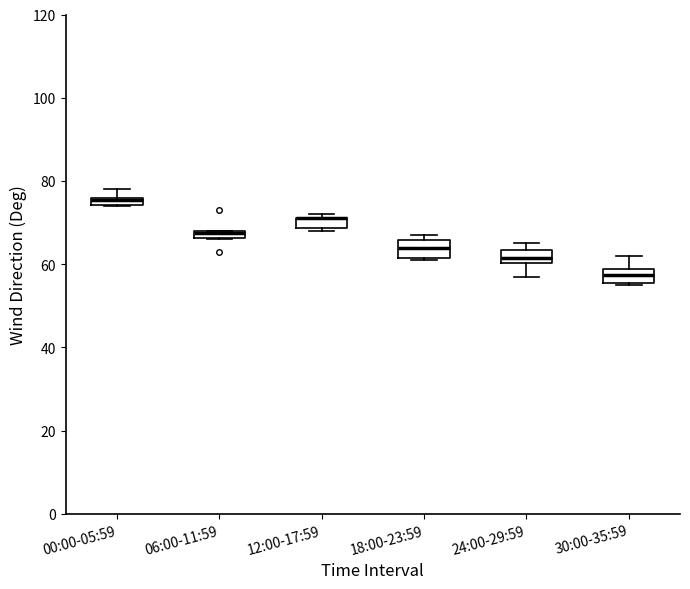

Where is the upper edge of the box for 00:00-05:59 on the y-axis? The values are not printed on the chart, so give them approximately, as read against the axis.

76